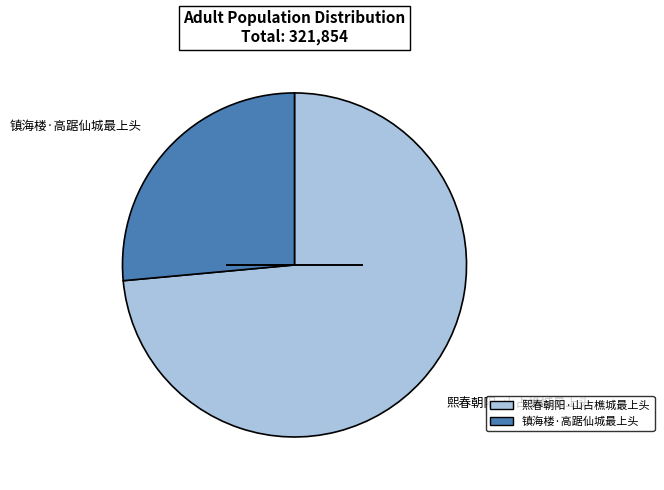

Which has a higher value, 镇海楼·高踞仙城最上头 or 熙春朝阳·山占樵城最上头?

熙春朝阳·山占樵城最上头